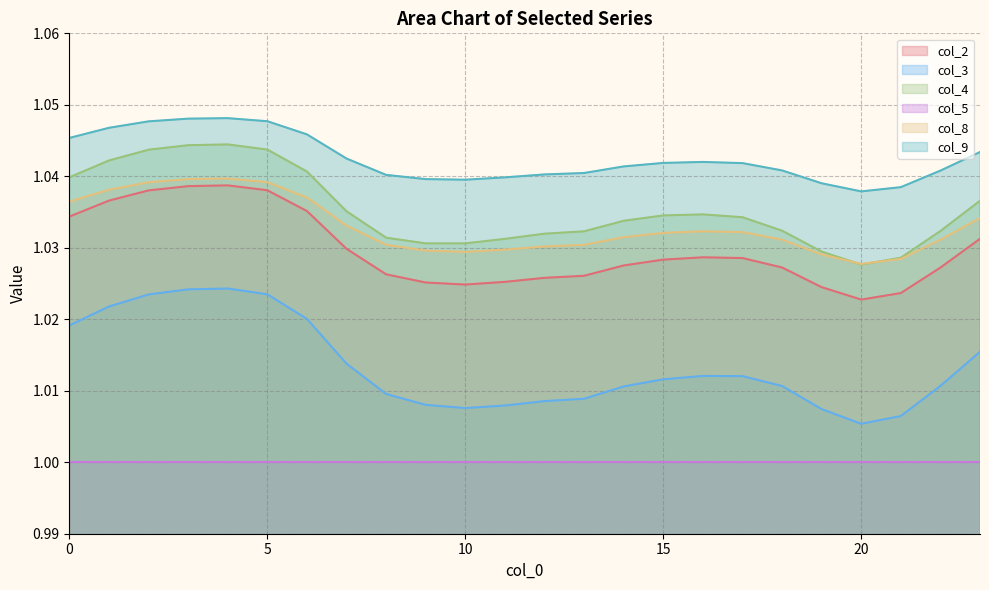

Which series has the largest total across all categories?

col_9